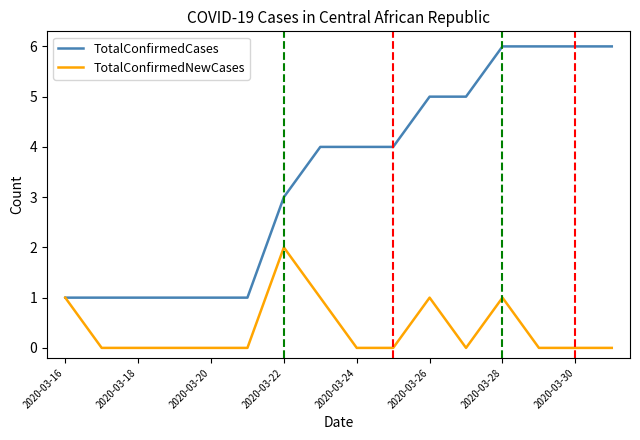

What is the maximum value for TotalConfirmedCases?

6